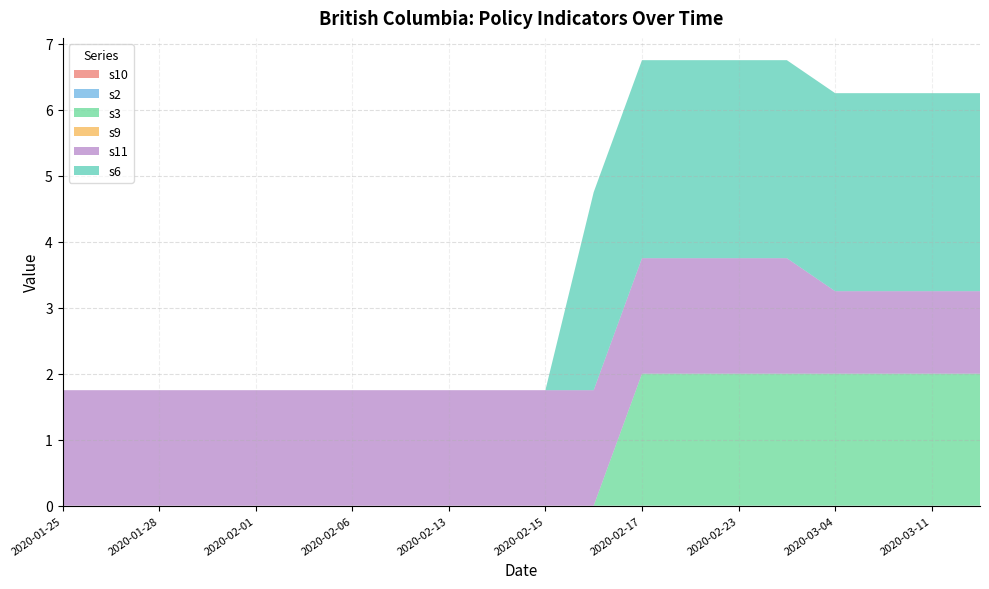

Reading left to right, transcribe all the data shown in this chart.

s10: 2020-01-25=0.0	2020-01-27=0.0	2020-01-28=0.0	2020-01-31=0.0	2020-02-01=0.0	2020-02-04=0.0	2020-02-06=0.0	2020-02-12=0.0	2020-02-13=0.0	2020-02-14=0.0	2020-02-15=0.0	2020-02-16=0.0	2020-02-17=0.0	2020-02-20=0.0	2020-02-23=0.0	2020-02-27=0.0	2020-03-04=0.0	2020-03-08=0.0	2020-03-11=0.0	2020-03-15=0.0
s2: 2020-01-25=0.0	2020-01-27=0.0	2020-01-28=0.0	2020-01-31=0.0	2020-02-01=0.0	2020-02-04=0.0	2020-02-06=0.0	2020-02-12=0.0	2020-02-13=0.0	2020-02-14=0.0	2020-02-15=0.0	2020-02-16=0.0	2020-02-17=0.0	2020-02-20=0.0	2020-02-23=0.0	2020-02-27=0.0	2020-03-04=0.0	2020-03-08=0.0	2020-03-11=0.0	2020-03-15=0.0
s3: 2020-01-25=0.0	2020-01-27=0.0	2020-01-28=0.0	2020-01-31=0.0	2020-02-01=0.0	2020-02-04=0.0	2020-02-06=0.0	2020-02-12=0.0	2020-02-13=0.0	2020-02-14=0.0	2020-02-15=0.0	2020-02-16=0.0	2020-02-17=2.0	2020-02-20=2.0	2020-02-23=2.0	2020-02-27=2.0	2020-03-04=2.0	2020-03-08=2.0	2020-03-11=2.0	2020-03-15=2.0
s9: 2020-01-25=0.0	2020-01-27=0.0	2020-01-28=0.0	2020-01-31=0.0	2020-02-01=0.0	2020-02-04=0.0	2020-02-06=0.0	2020-02-12=0.0	2020-02-13=0.0	2020-02-14=0.0	2020-02-15=0.0	2020-02-16=0.0	2020-02-17=0.0	2020-02-20=0.0	2020-02-23=0.0	2020-02-27=0.0	2020-03-04=0.0	2020-03-08=0.0	2020-03-11=0.0	2020-03-15=0.0
s11: 2020-01-25=1.8	2020-01-27=1.8	2020-01-28=1.8	2020-01-31=1.8	2020-02-01=1.8	2020-02-04=1.8	2020-02-06=1.8	2020-02-12=1.8	2020-02-13=1.8	2020-02-14=1.8	2020-02-15=1.8	2020-02-16=1.8	2020-02-17=1.8	2020-02-20=1.8	2020-02-23=1.8	2020-02-27=1.8	2020-03-04=1.2	2020-03-08=1.2	2020-03-11=1.2	2020-03-15=1.2
s6: 2020-01-25=0.0	2020-01-27=0.0	2020-01-28=0.0	2020-01-31=0.0	2020-02-01=0.0	2020-02-04=0.0	2020-02-06=0.0	2020-02-12=0.0	2020-02-13=0.0	2020-02-14=0.0	2020-02-15=0.0	2020-02-16=3.0	2020-02-17=3.0	2020-02-20=3.0	2020-02-23=3.0	2020-02-27=3.0	2020-03-04=3.0	2020-03-08=3.0	2020-03-11=3.0	2020-03-15=3.0